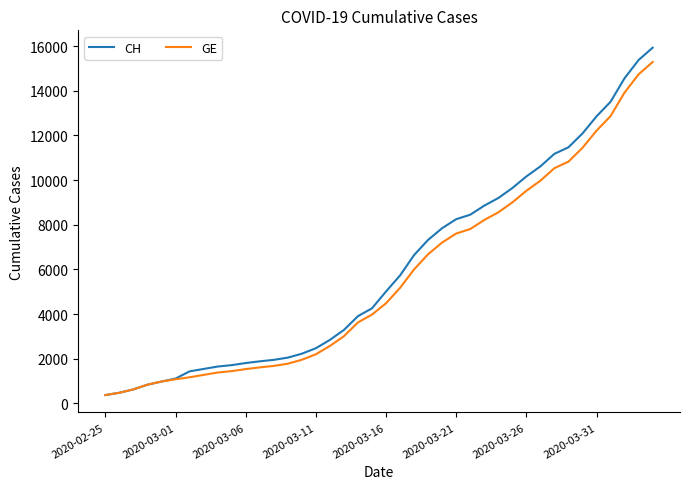

What is the minimum value shown in the chart?

375